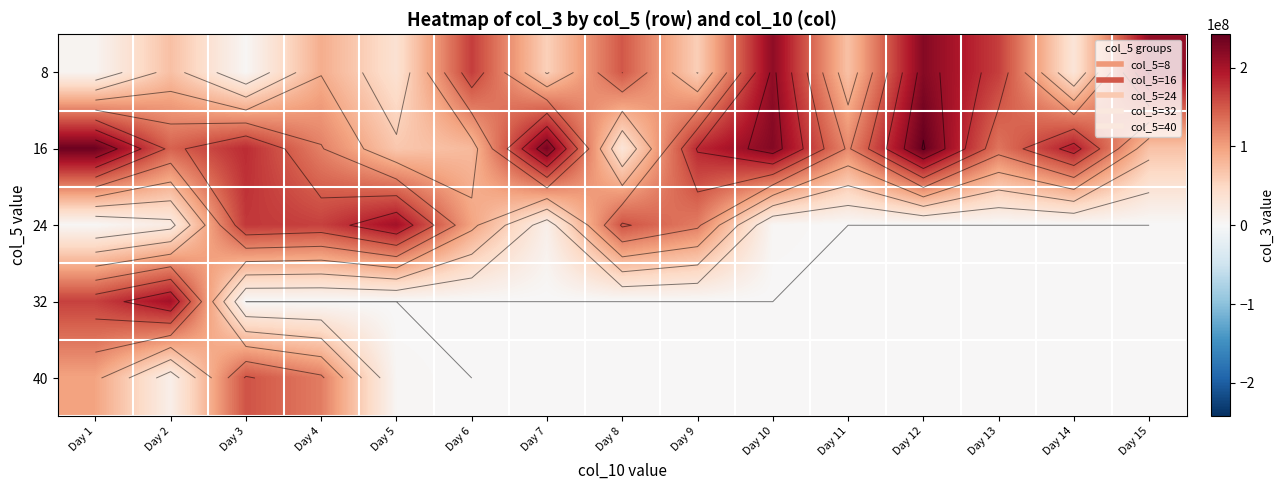

Rank the series by their maximum value, from highest to lowest.

16, 8, 24, 32, 40